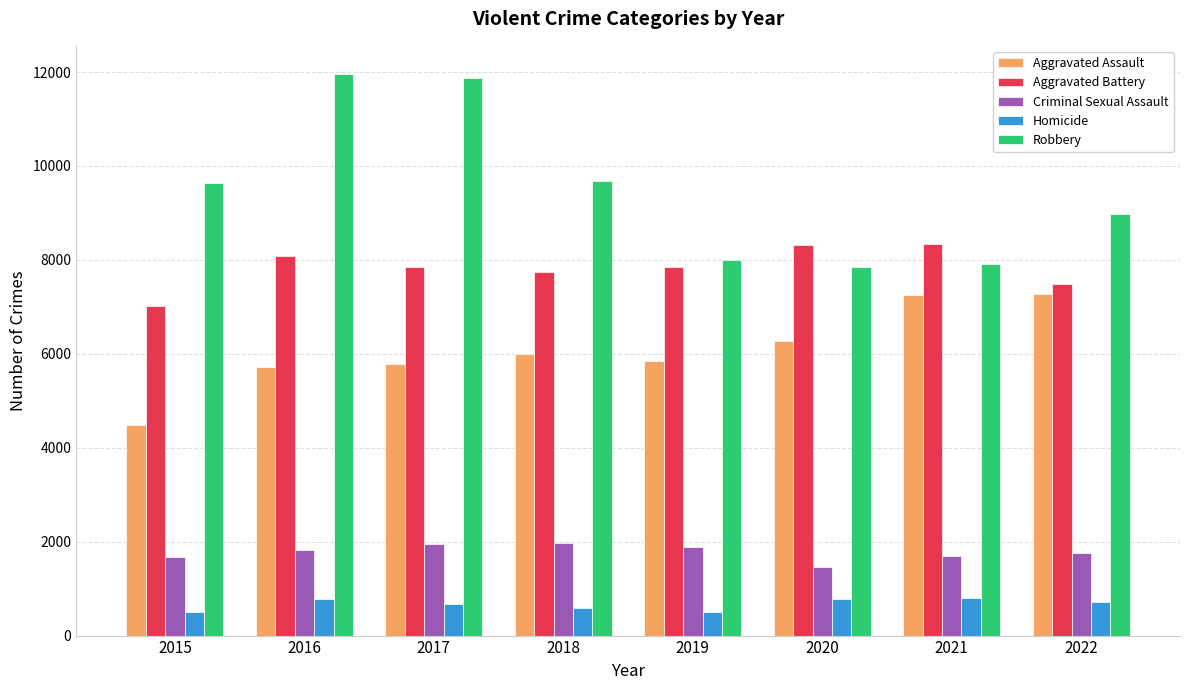

Which series has the largest range (max minus min)?

Robbery